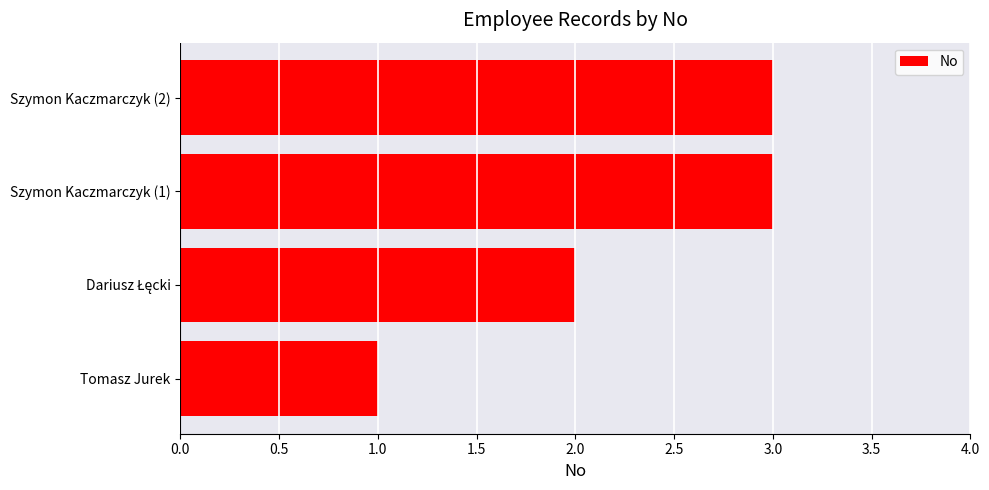

What is the greatest value displayed?

3